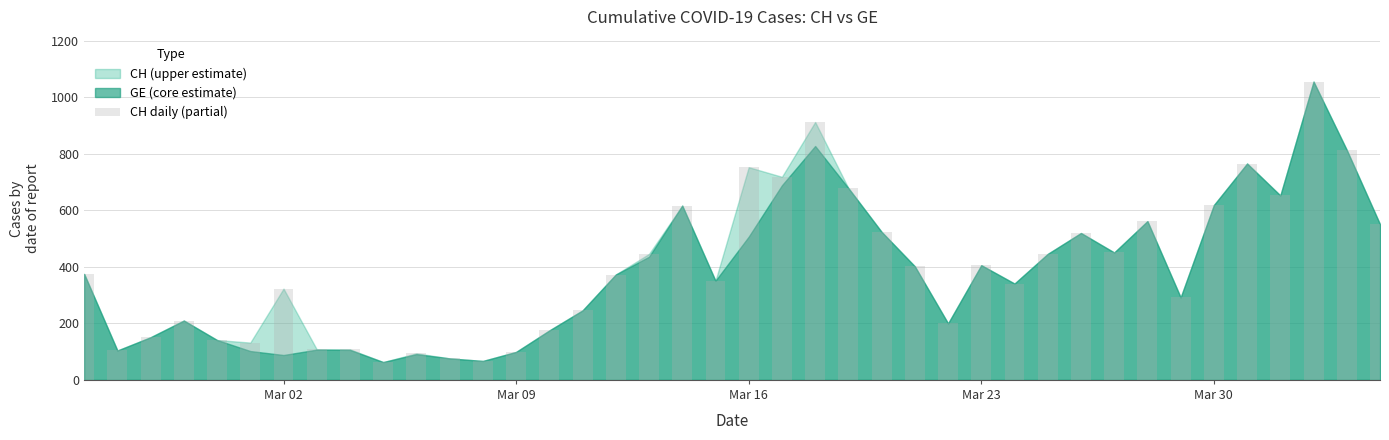

Are the bars grouped side by side (vs. stacked)?

No